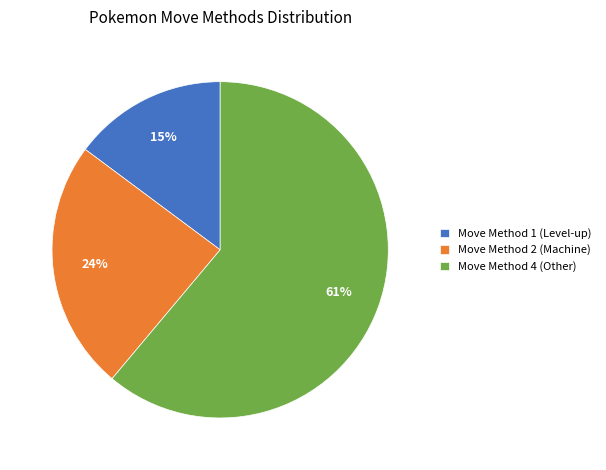

Which category has the biggest portion of the pie?

Move Method 4 (Other)